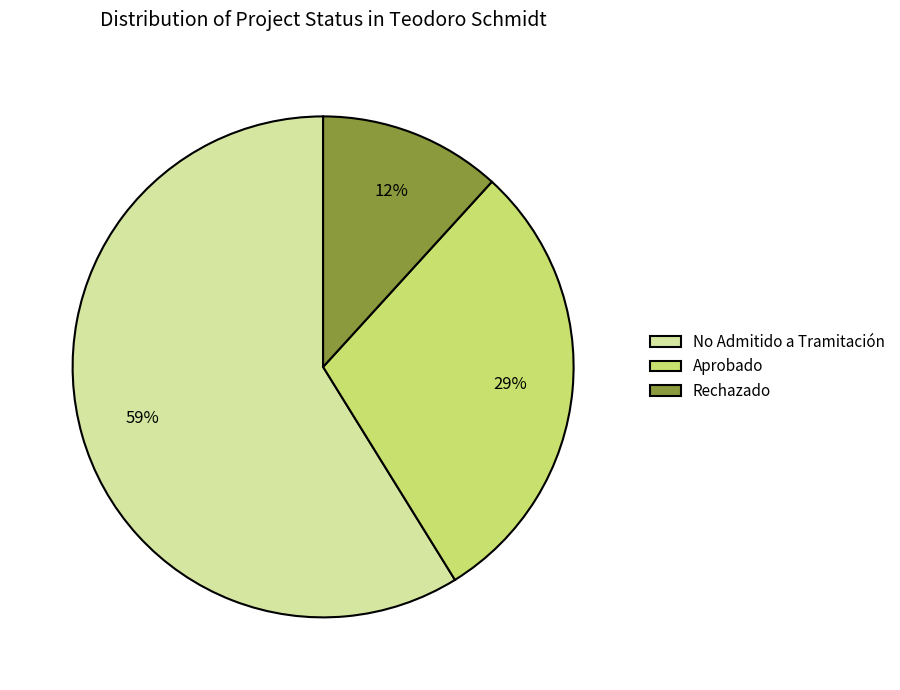

To the nearest percent, what portion does Rechazado represent?

12%